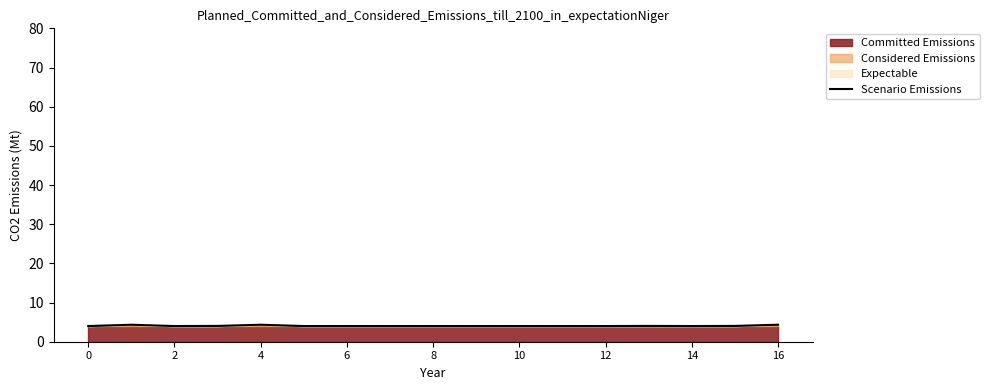

True or false: Scenario Emissions has a value of 4.0 at 0.

True